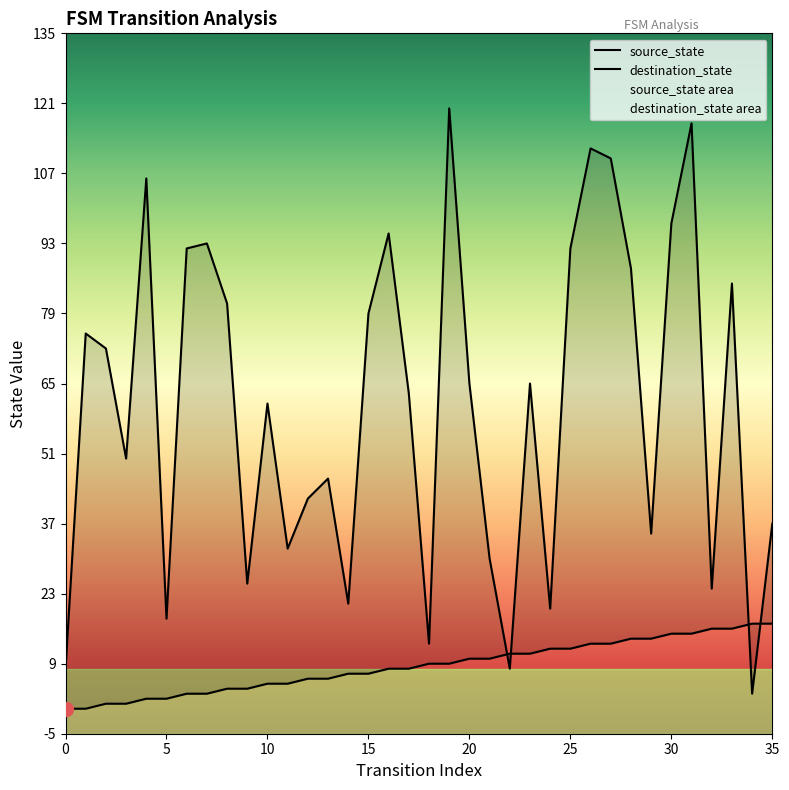

What is the value of the destination_state point at the 18th from the left?

63